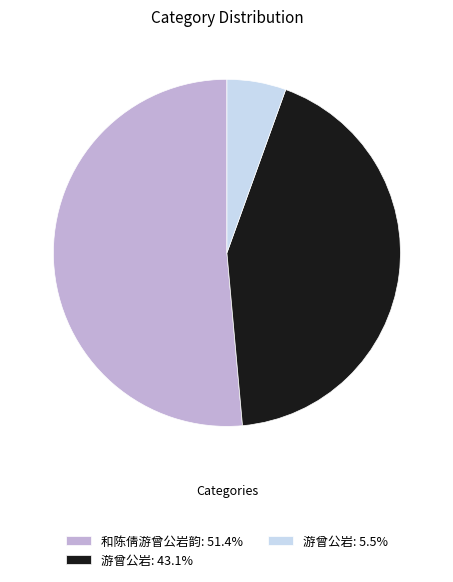

Approximately how many times larger is the value at 和陈倩游曾公岩韵: 51.4% compared to 游曾公岩: 5.5%?

9.4